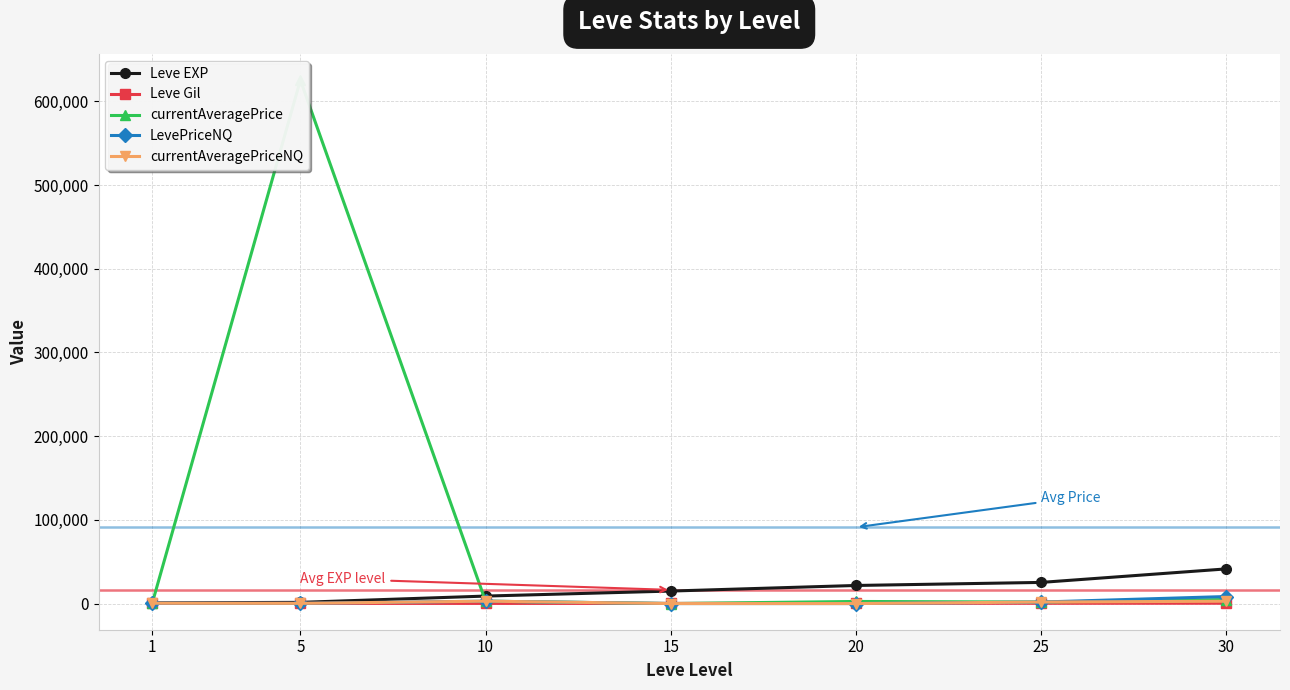

Which series has the largest total across all categories?

currentAveragePrice